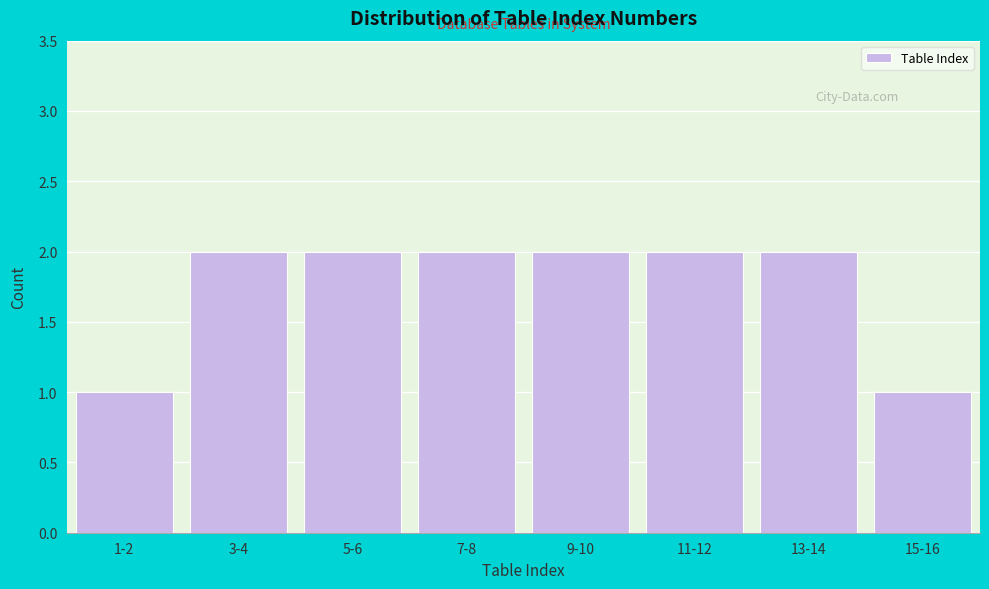

Reading right to left, transcribe all the data shown in this chart.

1	2	2	2	2	2	2	1